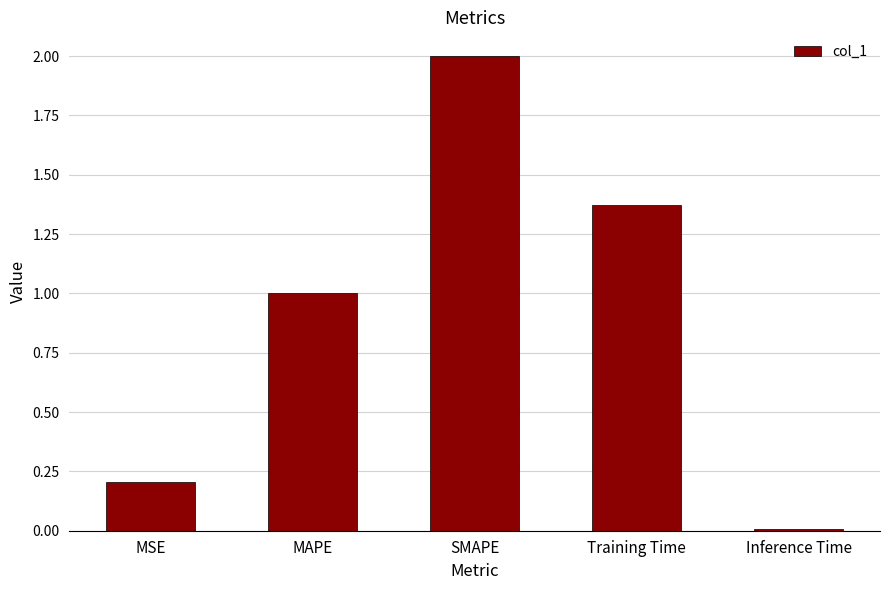

Which label corresponds to the smallest value in the chart?

Inference Time